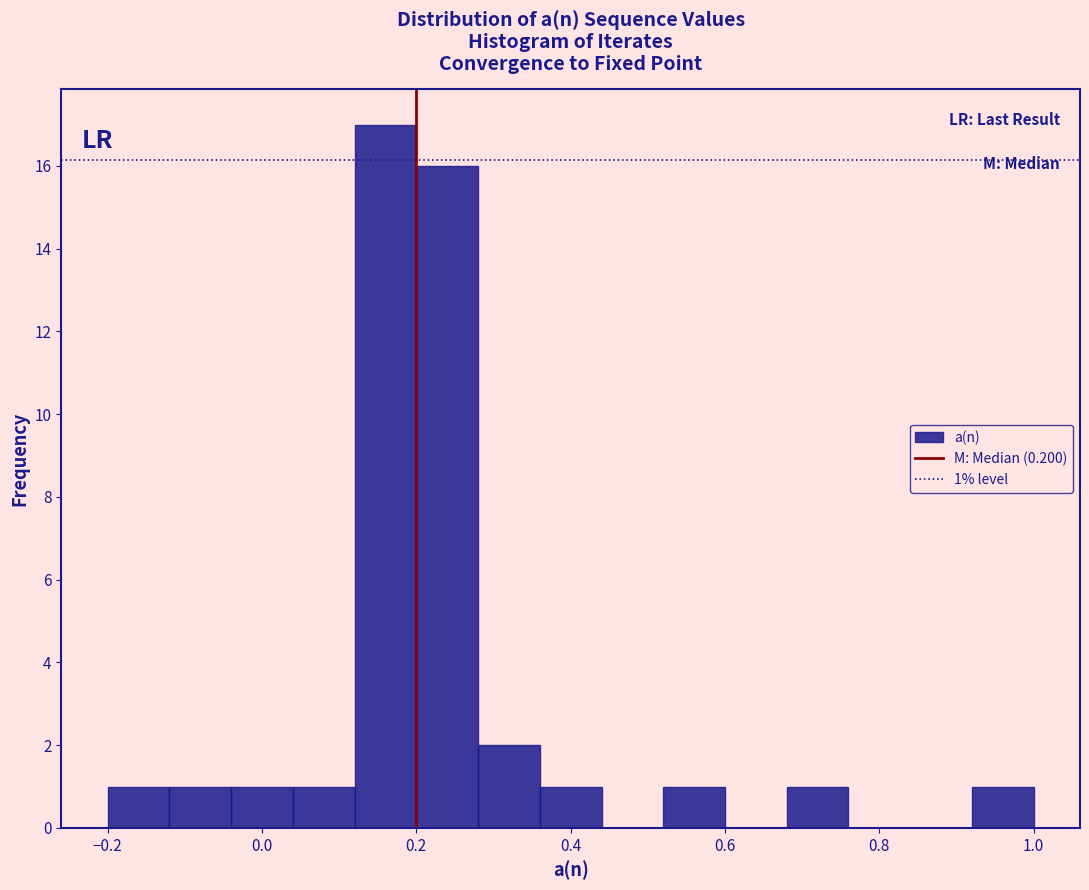

Over which range of the x-axis is the bar tallest?

0.12 to 0.20